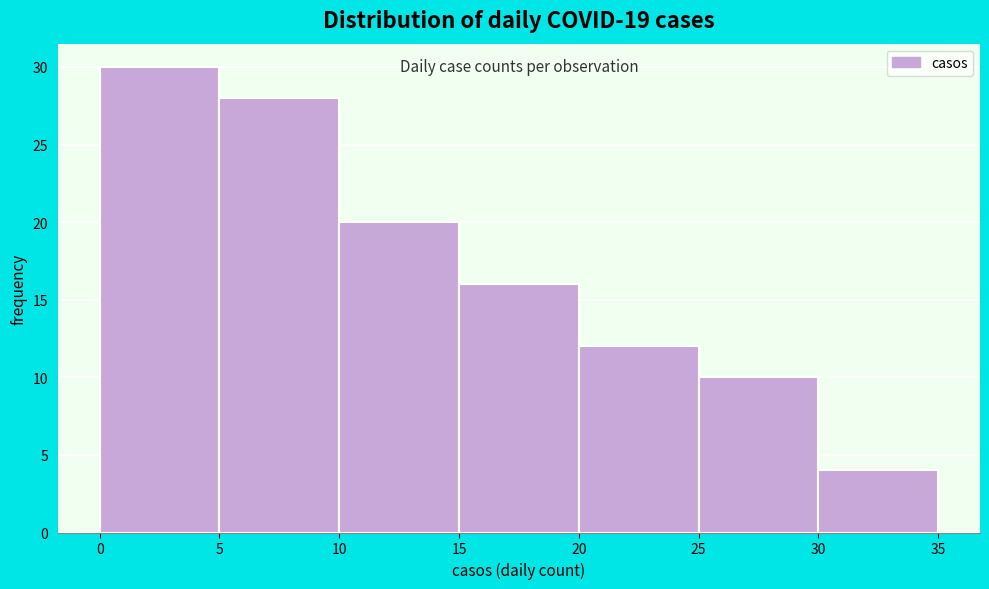

Which range on the x-axis has the tallest bar?

0 to 5